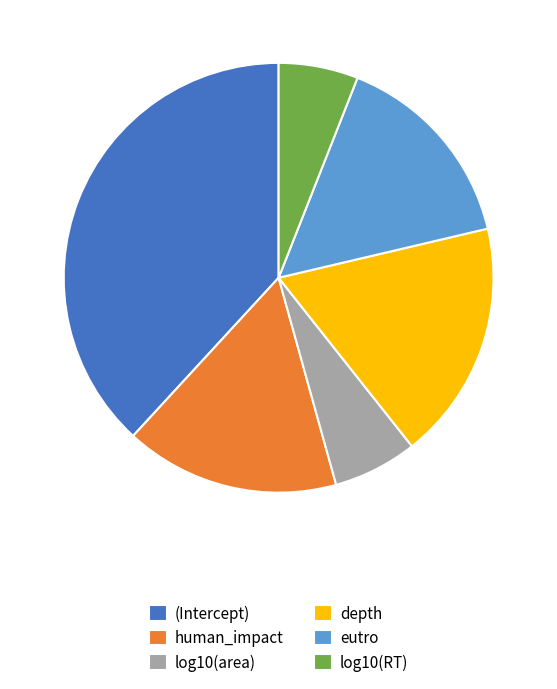

Do eutro and log10(RT) together represent more than half of the pie?

No